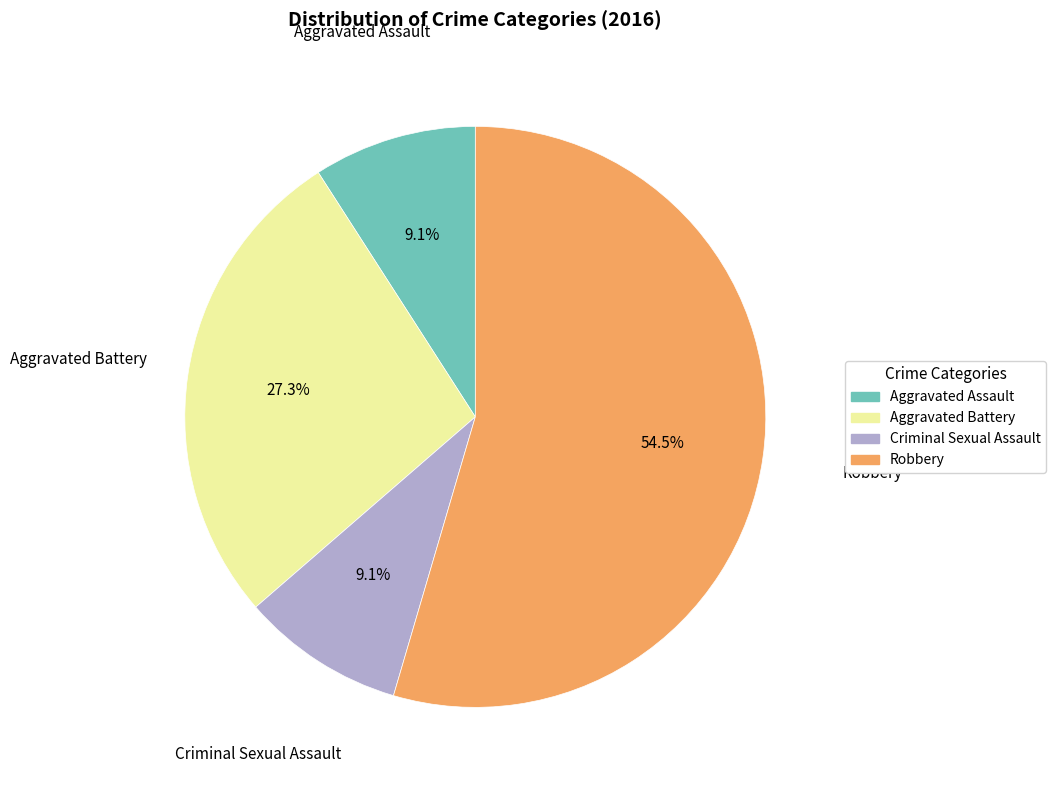

Is it true that Aggravated Battery is 21% of the pie?

False